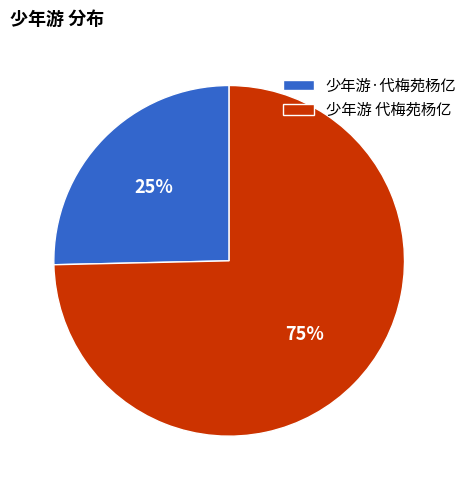

How many slices are in this pie chart?

2